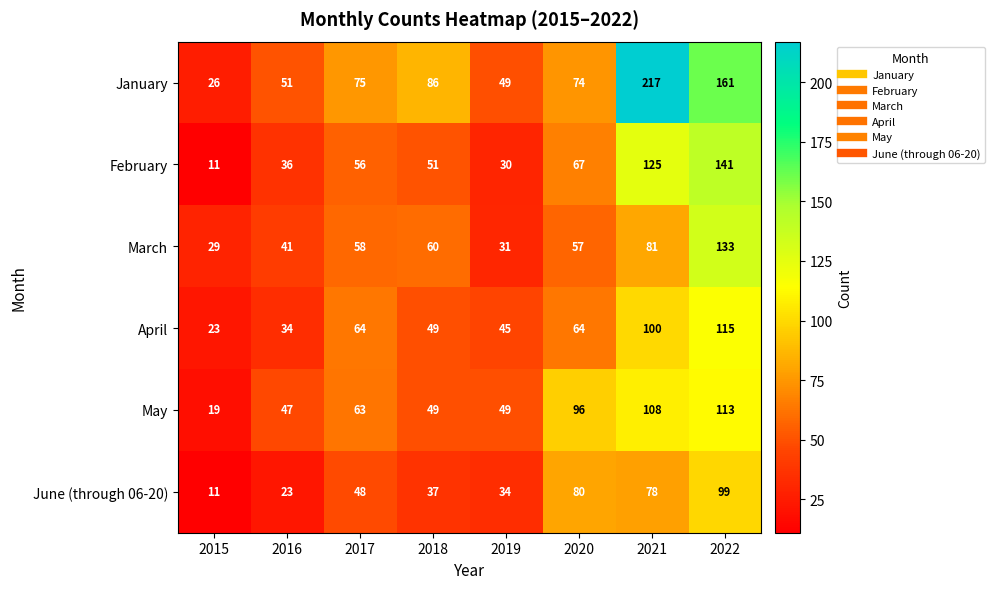

True or false: February has a value of 10 at 2018.

False